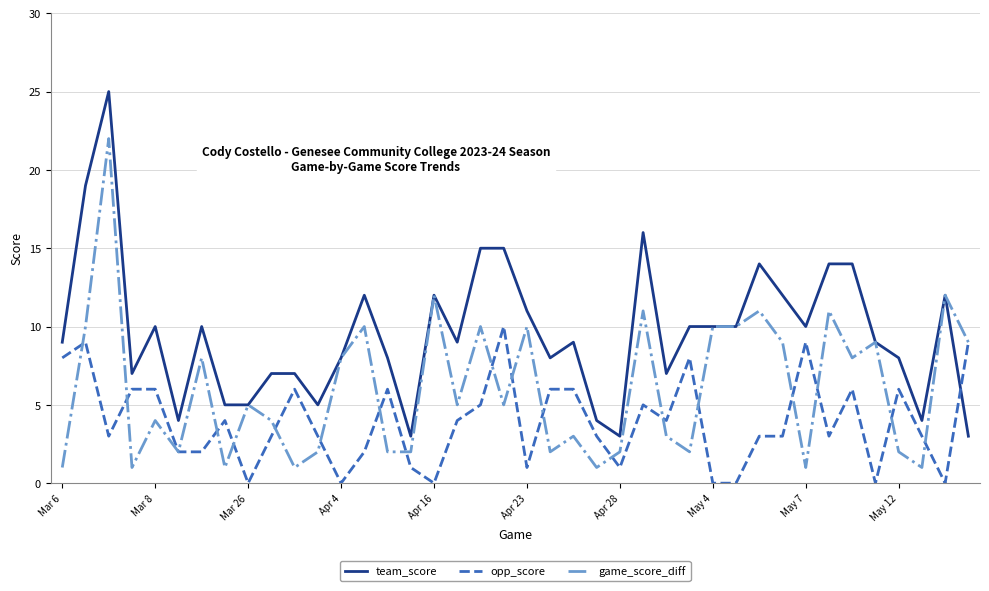

Rank the series by their maximum value, from highest to lowest.

team_score, game_score_diff, opp_score